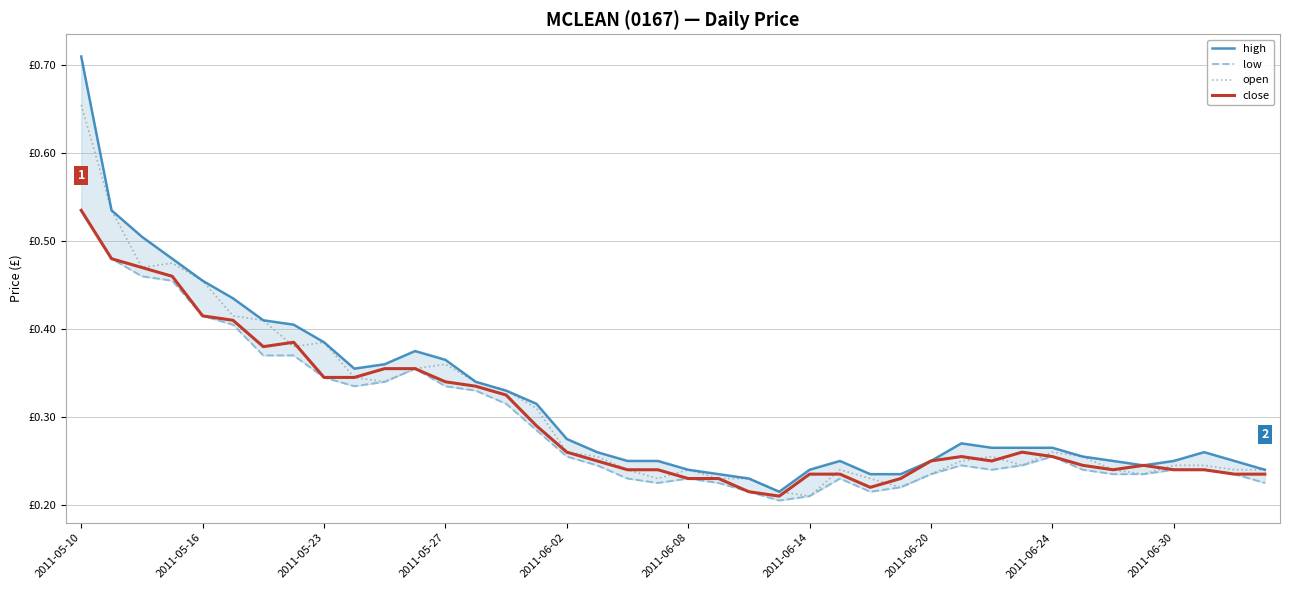

List the series in order of their peak value, highest first.

high, open, low, close